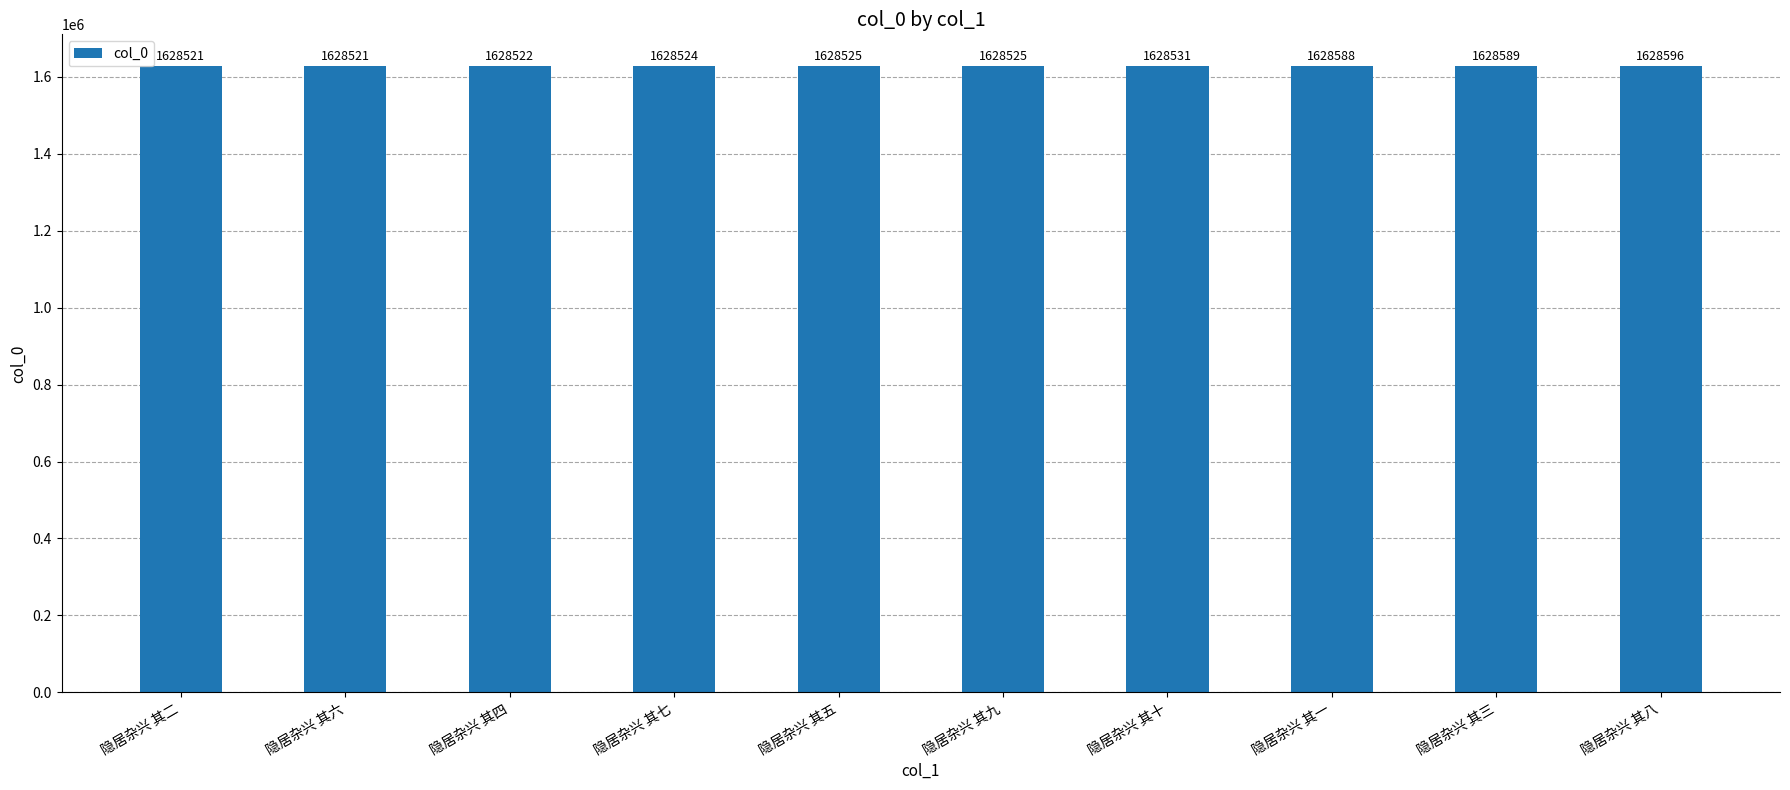

Between 隐居杂兴 其一 and 隐居杂兴 其七, which is larger?

隐居杂兴 其一